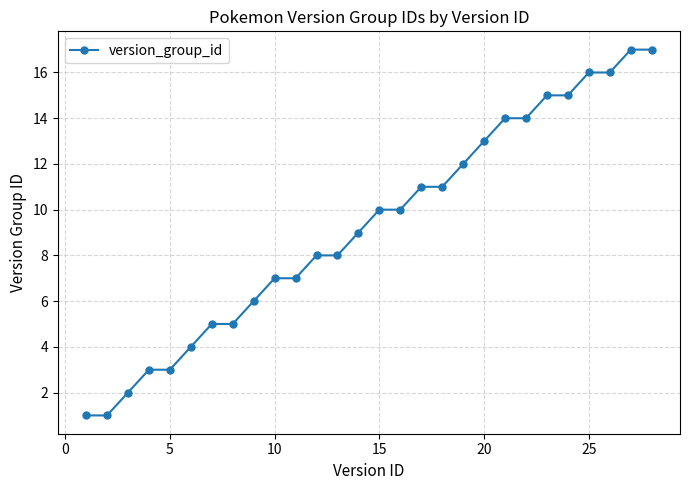

What is the greatest value displayed?

17